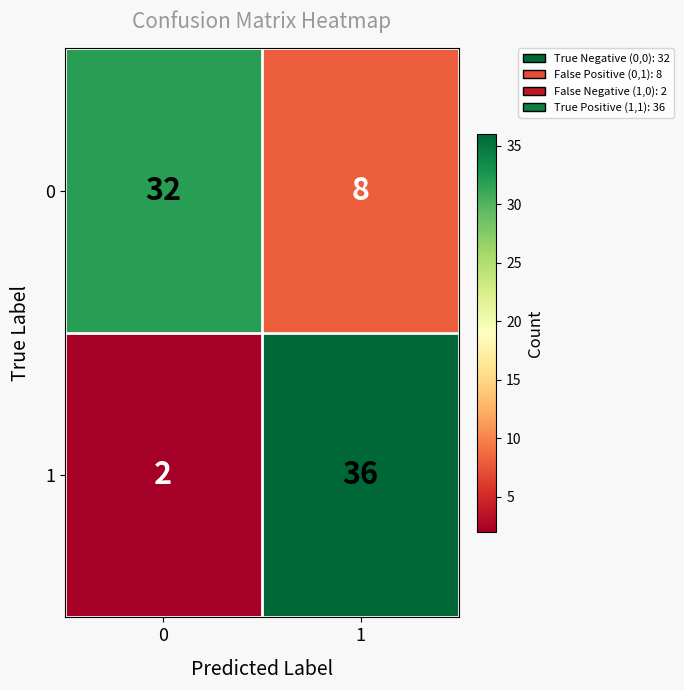

Between 0 and 1, which series saw the biggest shift?

1